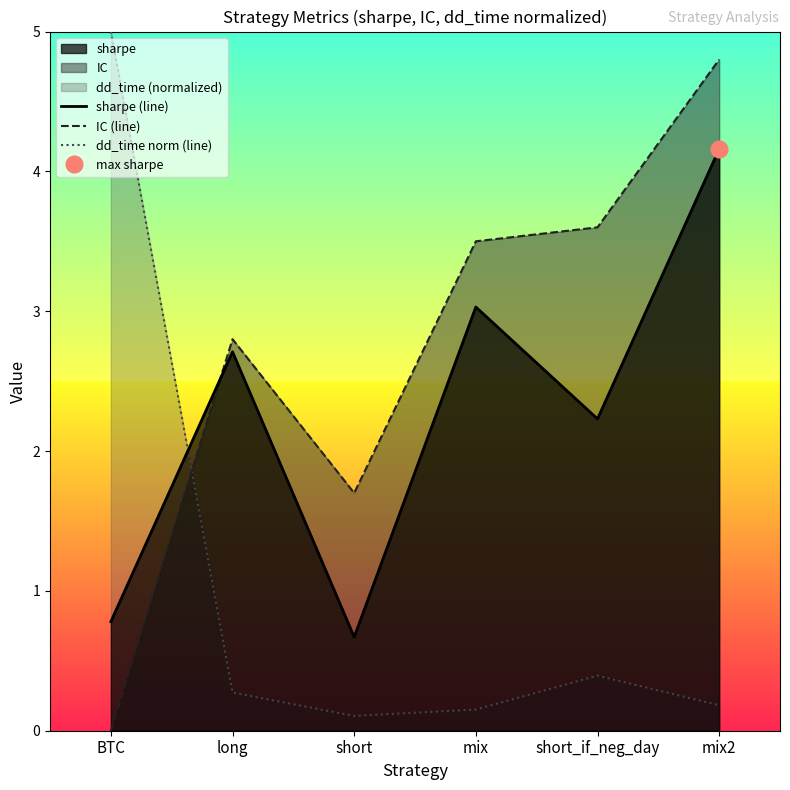

How many lines are shown in the chart?

3